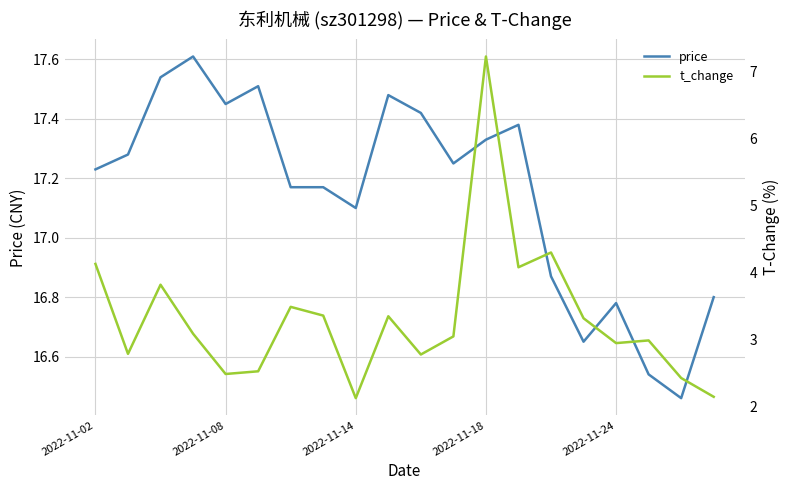

Where does the price series first go above 17?

2022-11-02